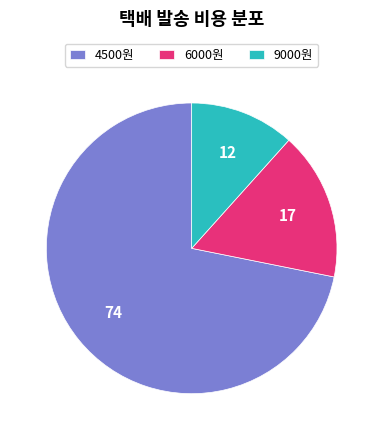

Count the number of slices in the pie.

3